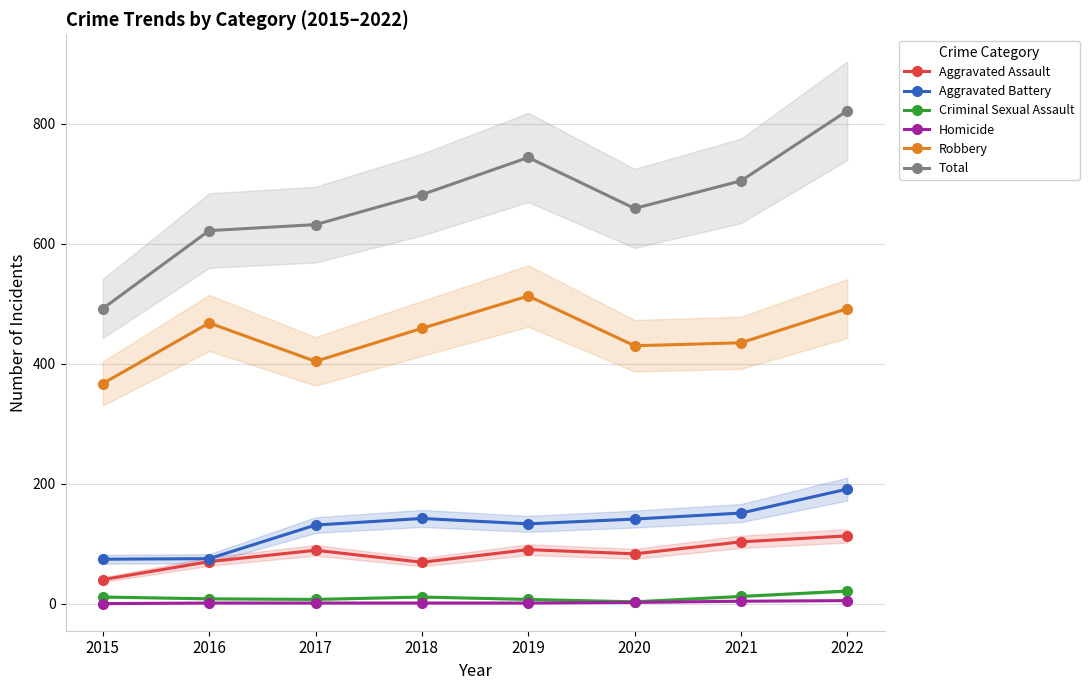

How many data points in Criminal Sexual Assault are above 11?

2